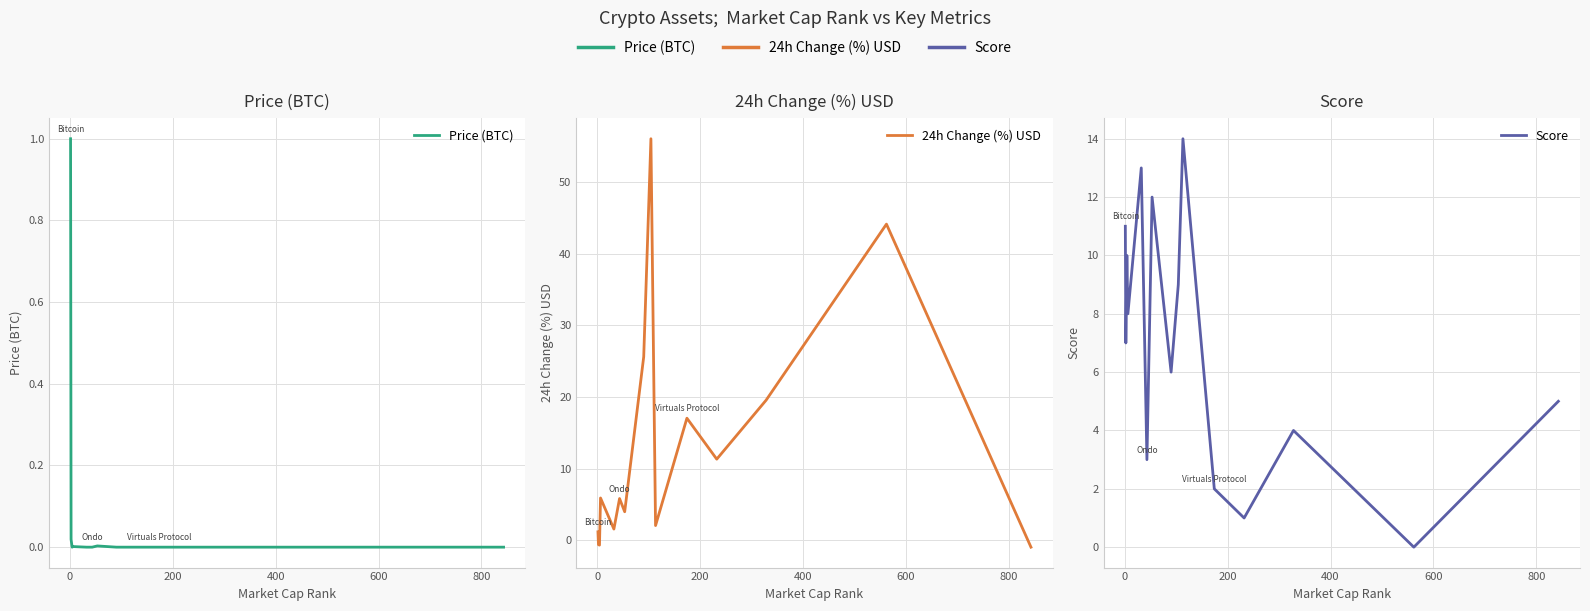

What is the total value across all series at 800?

8.8